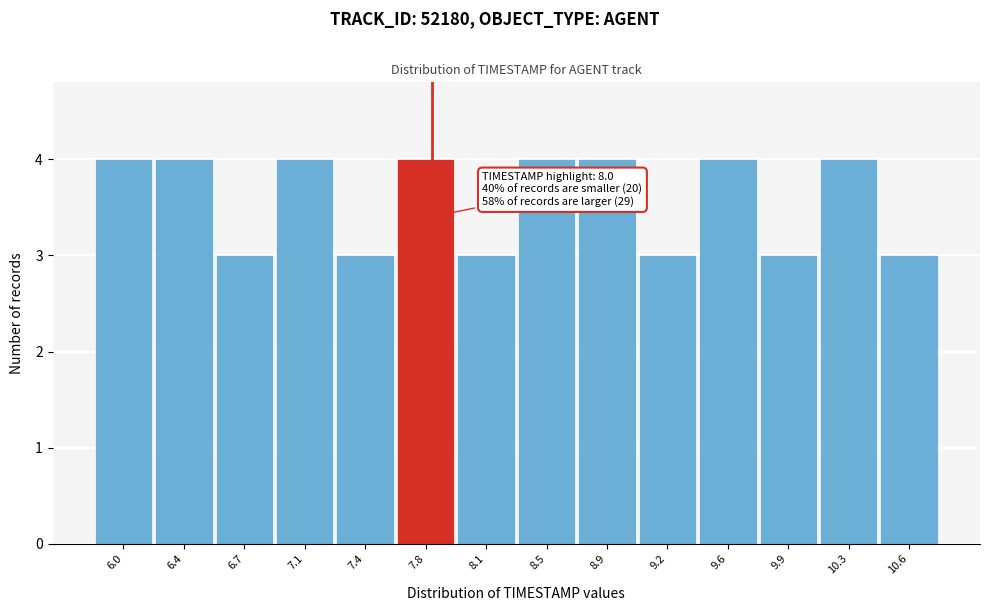

Reading right to left, what are all the values shown in this chart?

10.6=3	10.3=4	9.9=3	9.6=4	9.2=3	8.9=4	8.5=4	8.1=3	7.8=4	7.4=3	7.1=4	6.7=3	6.4=4	6.0=4